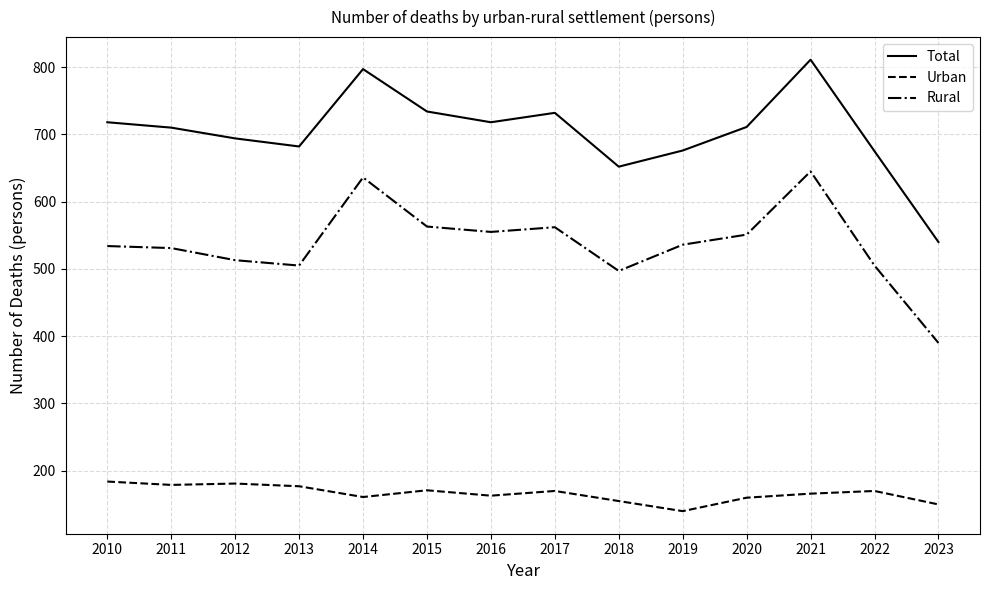

In Rural, how many points are lower than both neighbors (excluding endpoints)?

3